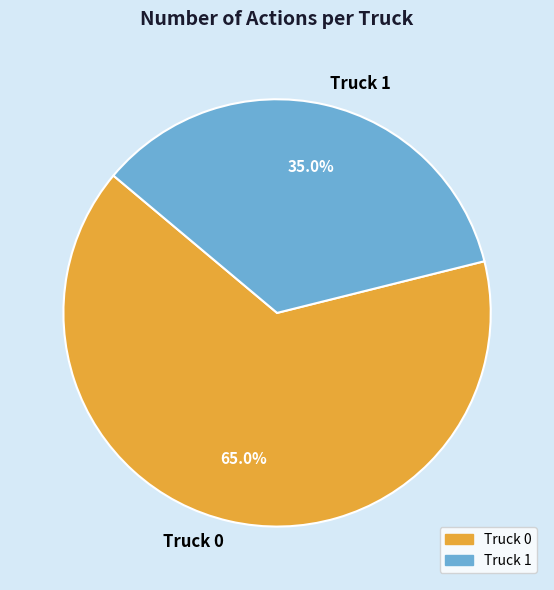

Combined, what portion of the pie is Truck 1 and Truck 0?

100.0%